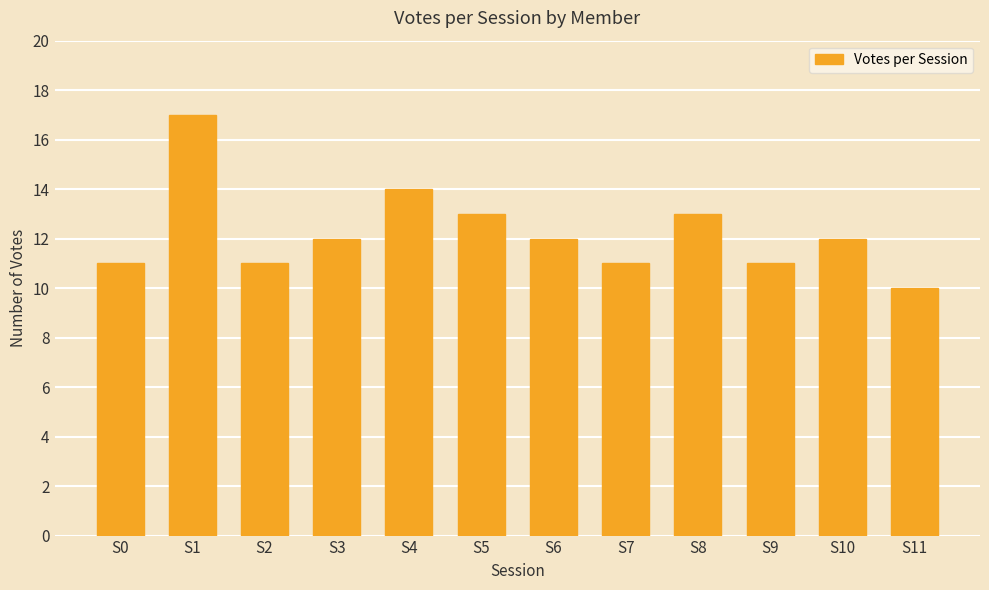

Is it true that the value at S10 is 3?

False